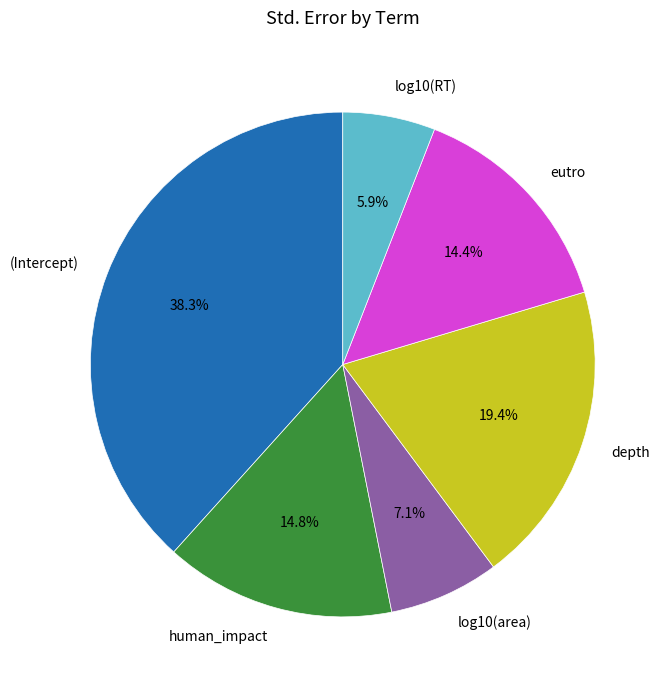

Between depth and log10(RT), which is larger?

depth